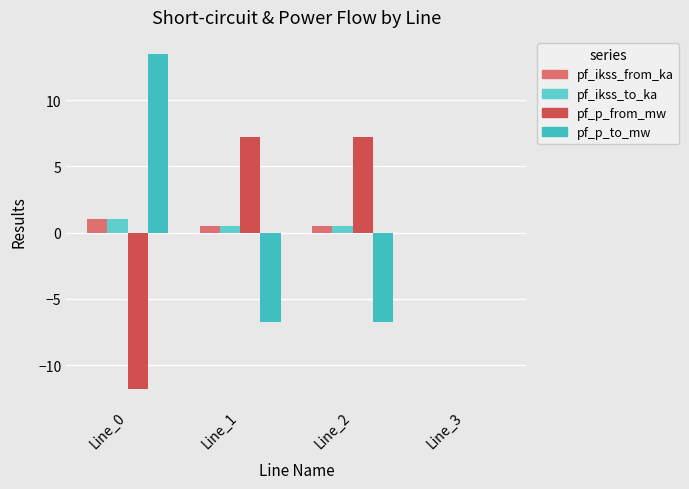

At which category does the chart reach its minimum across all series?

Line_0